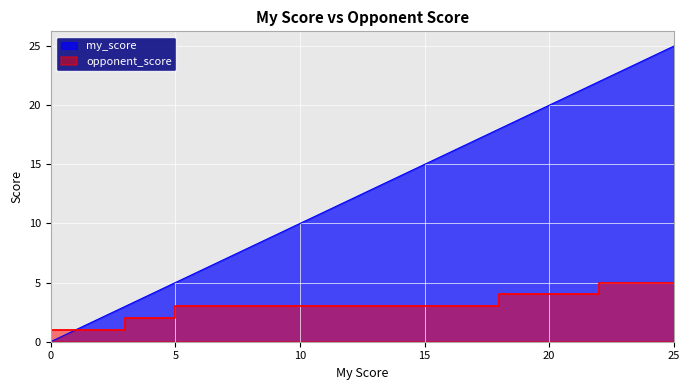

How many opponent_score values are between 2 and 4?

22